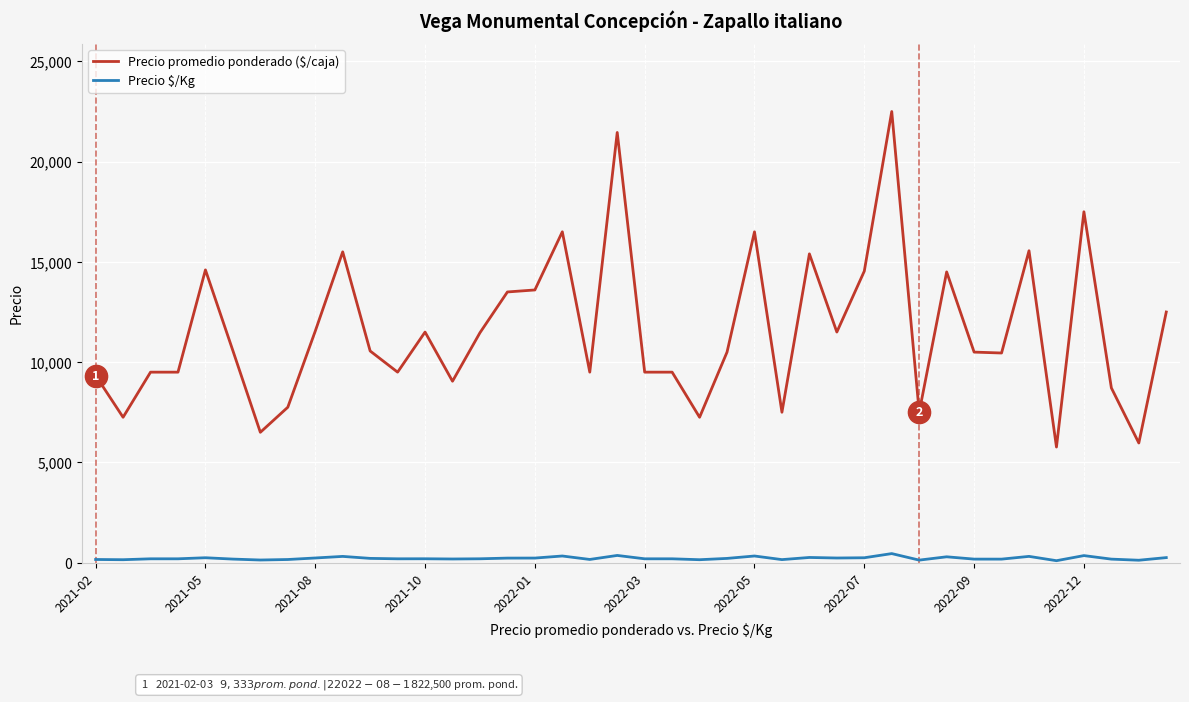

Which series has the widest spread of values?

Precio promedio ponderado ($/caja)